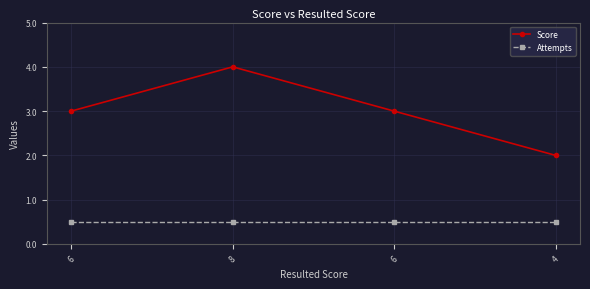

At which category is the sum across all series the highest?

8